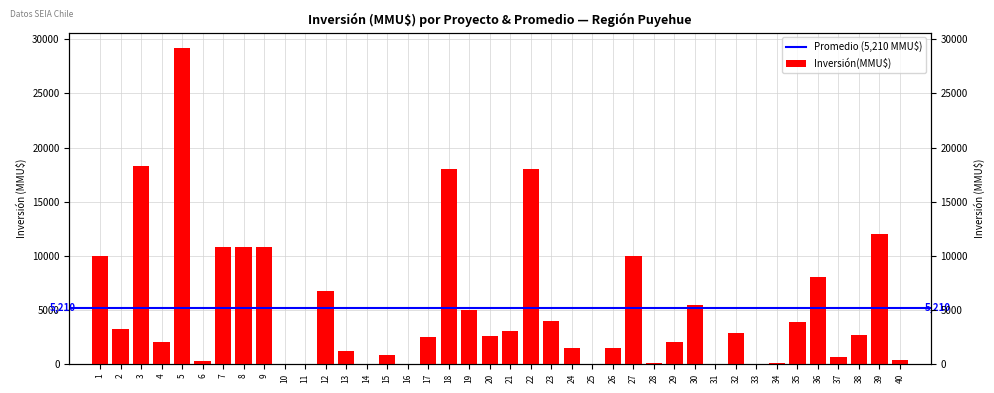

Where does the data first go above 2660?

1